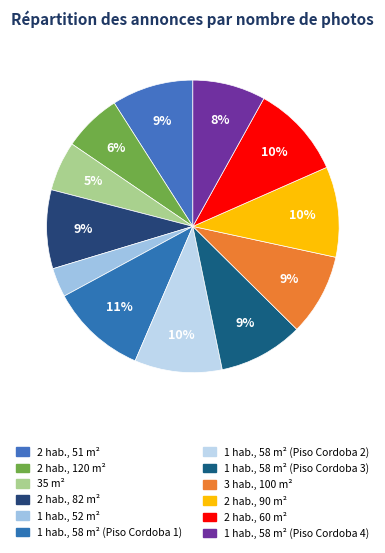

Rank the categories by value from highest to lowest.

1 hab., 58 m² (Piso Cordoba 1), 2 hab., 60 m², 2 hab., 90 m², 1 hab., 58 m² (Piso Cordoba 2), 1 hab., 58 m² (Piso Cordoba 3), 2 hab., 51 m², 3 hab., 100 m², 2 hab., 82 m², 1 hab., 58 m² (Piso Cordoba 4), 2 hab., 120 m², 35 m², 1 hab., 52 m²